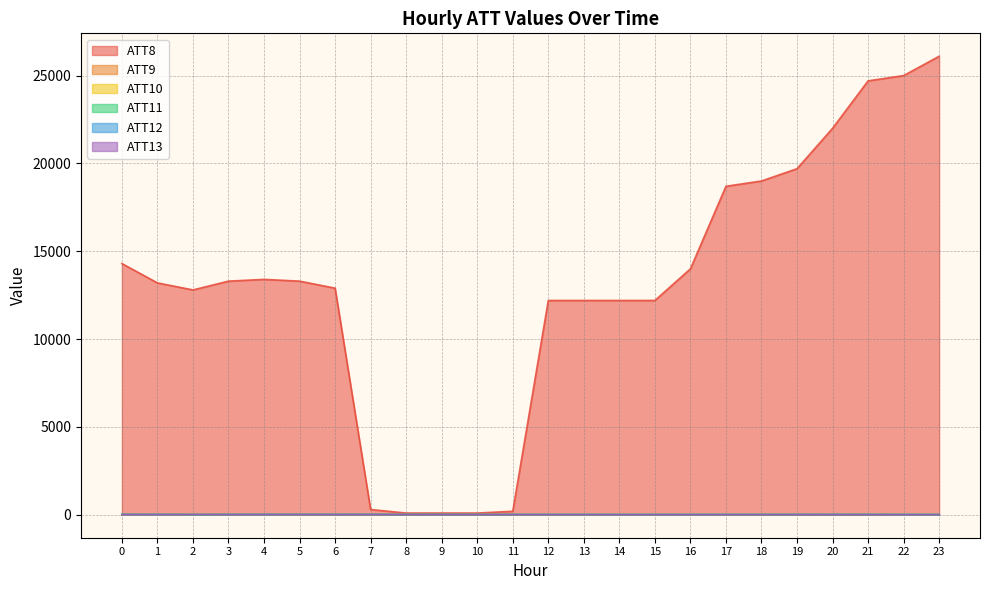

Is it true that ATT11 equals 44.9 at 3?

False